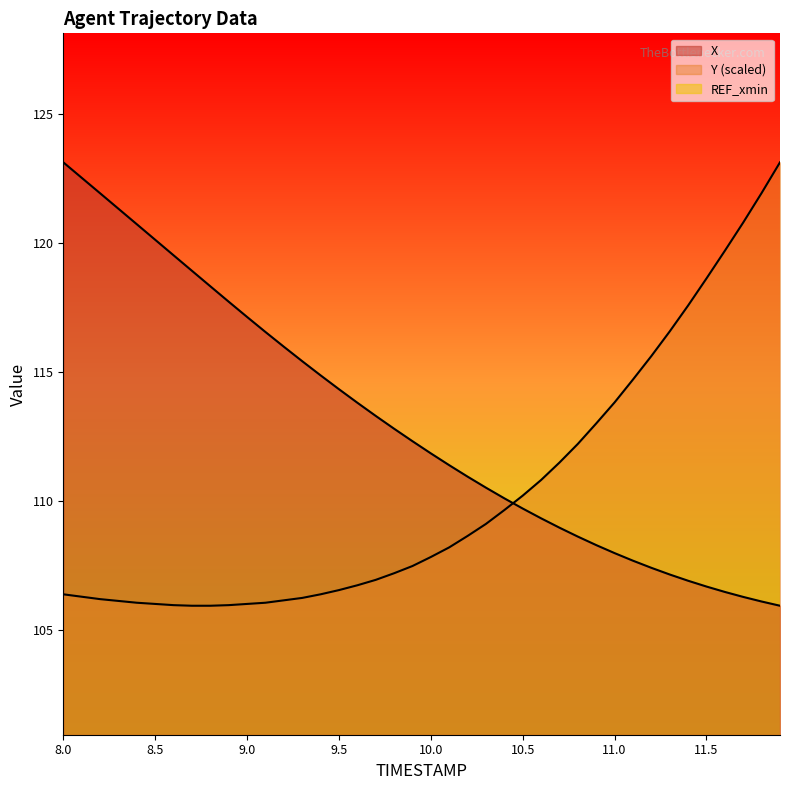

Rank the categories by Y value from highest to lowest.

11.9, 11.8, 11.7, 11.6, 11.5, 11.4, 11.3, 11.2, 11.1, 11.0, 10.9, 10.8, 10.7, 10.6, 10.5, 10.4, 10.3, 10.2, 10.1, 10.0, 9.9, 9.8, 9.7, 9.6, 9.5, 8.0, 9.4, 8.1, 9.3, 8.2, 9.2, 8.3, 8.4, 9.1, 8.5, 9.0, 8.6, 8.9, 8.7, 8.8